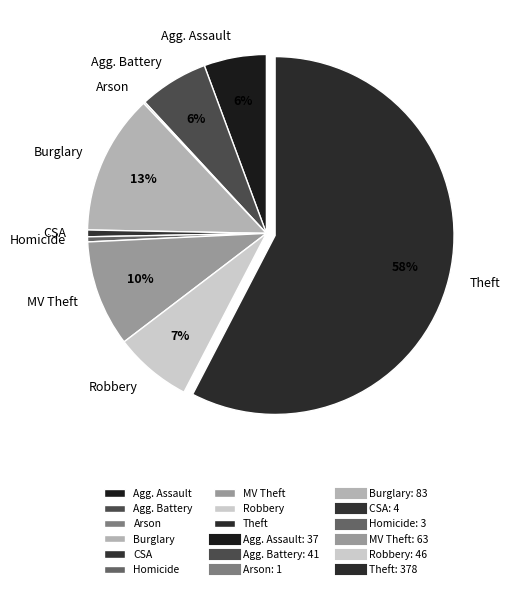

Combined, do Agg. Battery and Homicide account for over 50%?

No